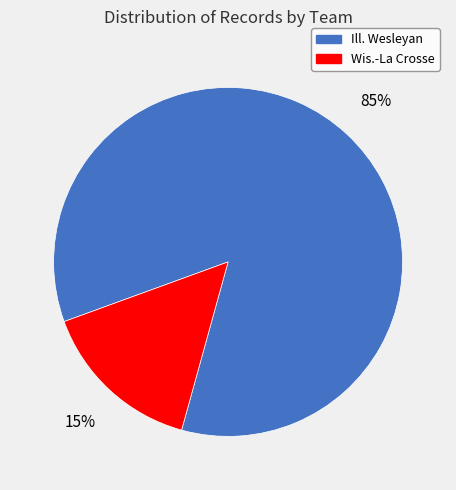

Is there a majority slice in this chart?

Yes